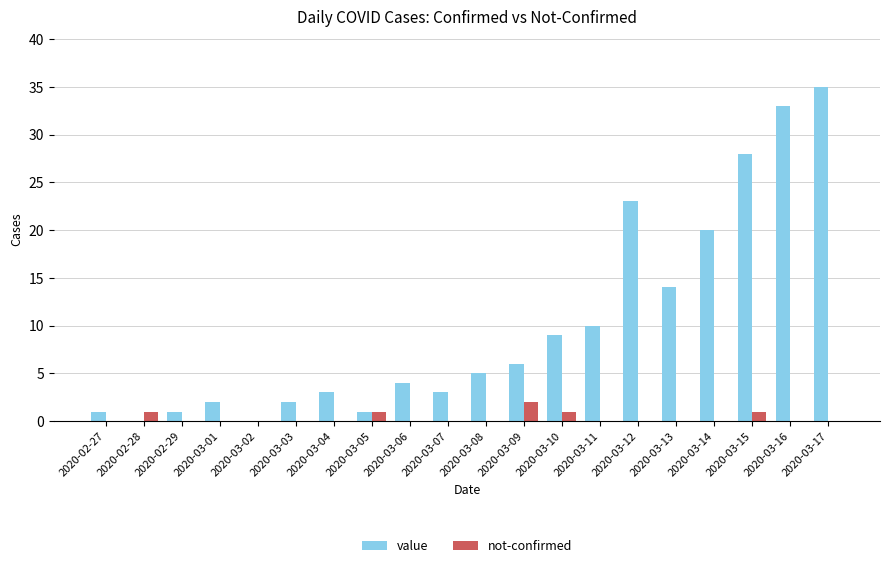

Count the number of data series in this chart.

2